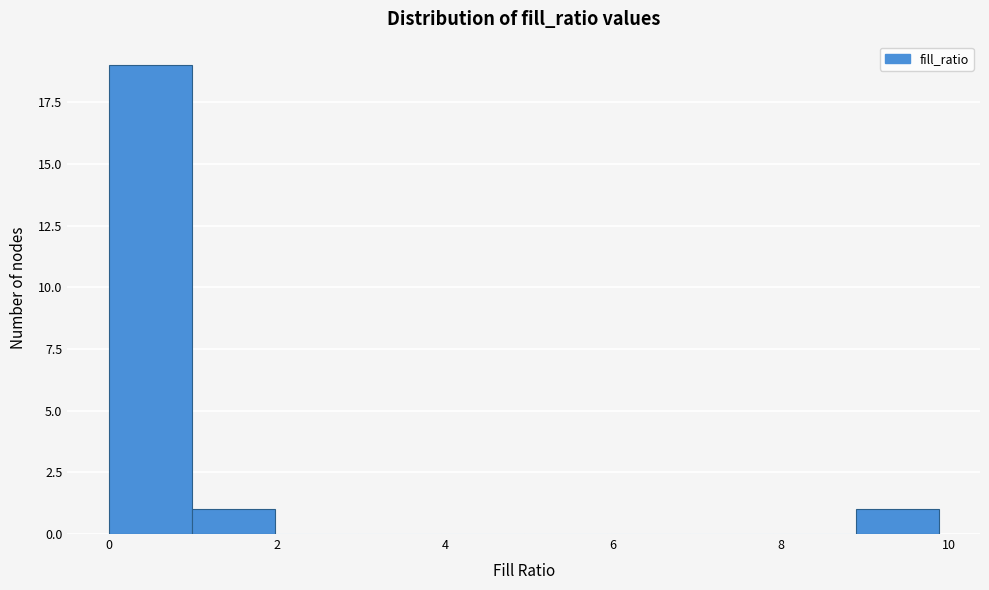

Reading left to right, list every bar in this chart as the range it spans on the x-axis followed by its height. Neither the bar edges nor the heights are printed on the chart, so give them approximately, as read against the axes.

0.0 to 1.0: 19
1.0 to 2.0: 1
2.0 to 3.0: 0
3.0 to 4.0: 0
4.0 to 5.0: 0
5.0 to 6.0: 0
6.0 to 7.0: 0
7.0 to 8.0: 0
8.0 to 8.8: 0
8.8 to 9.8: 1